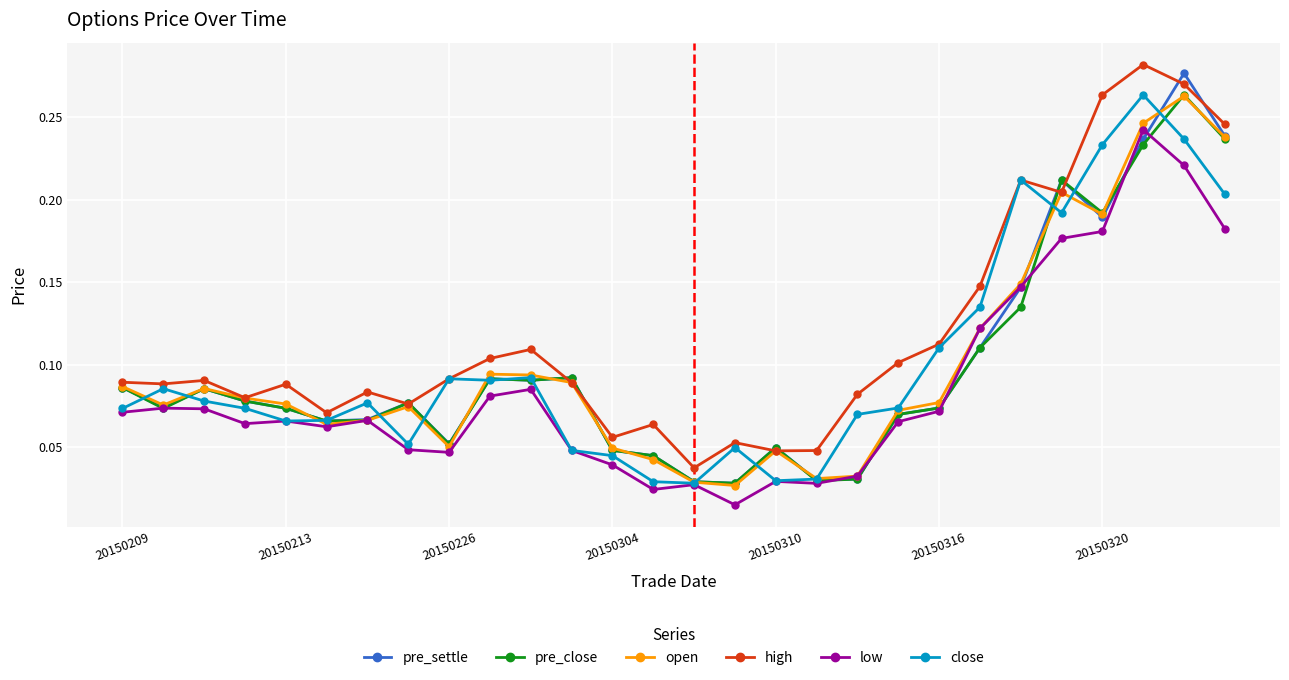

How many high values are between 0 and 1?

28